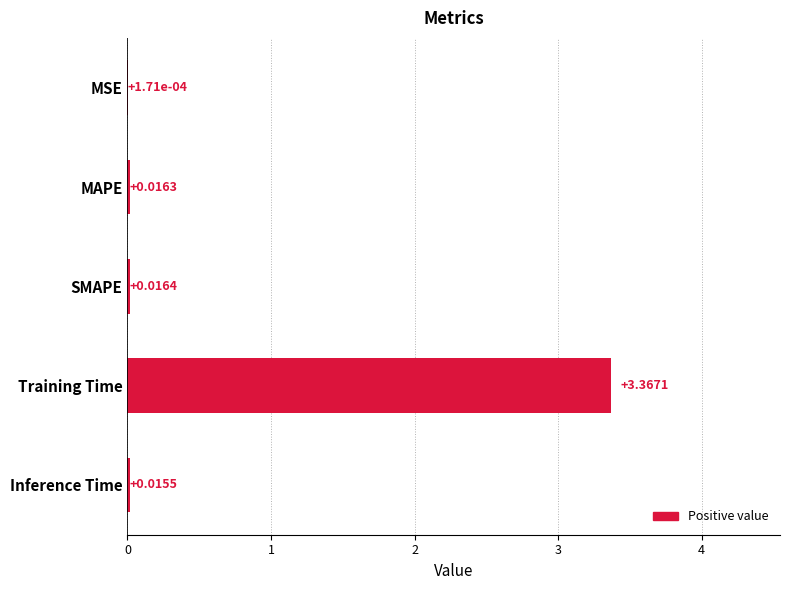

How many data points does each series have?

5